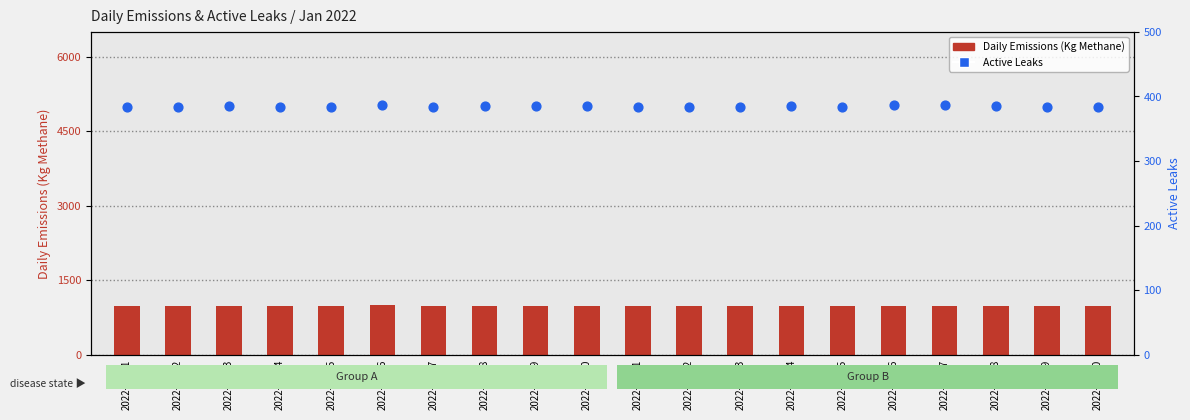

Which series has the largest total across all categories?

Daily Emissions (Kg Methane)